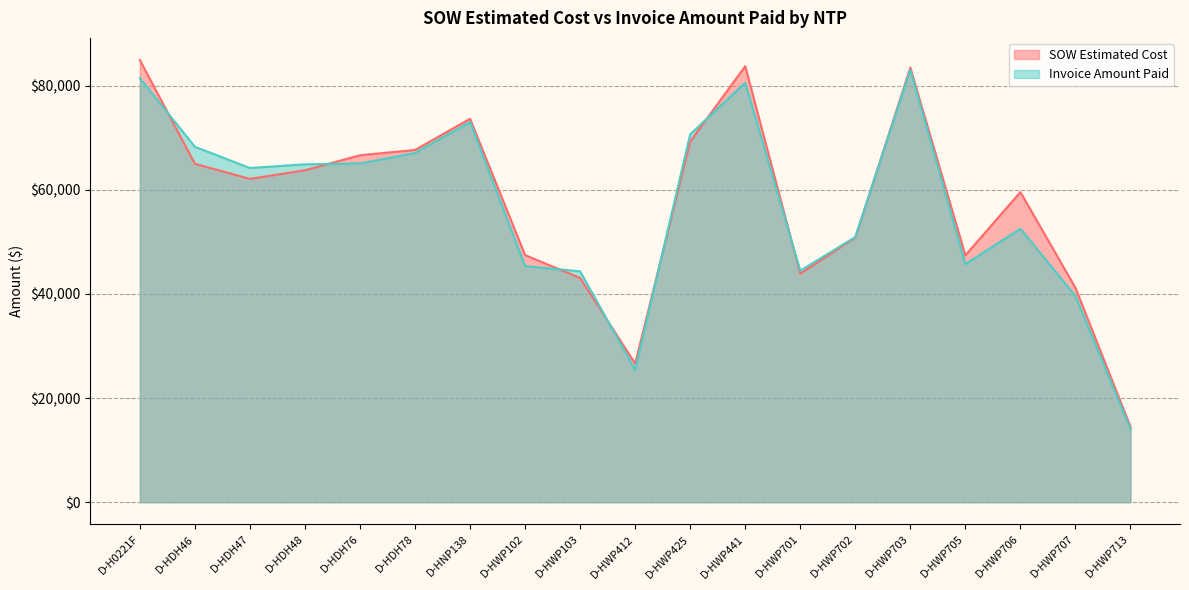

True or false: Invoice Amount Paid has a value of 68269.0 at D-HDH46.

True